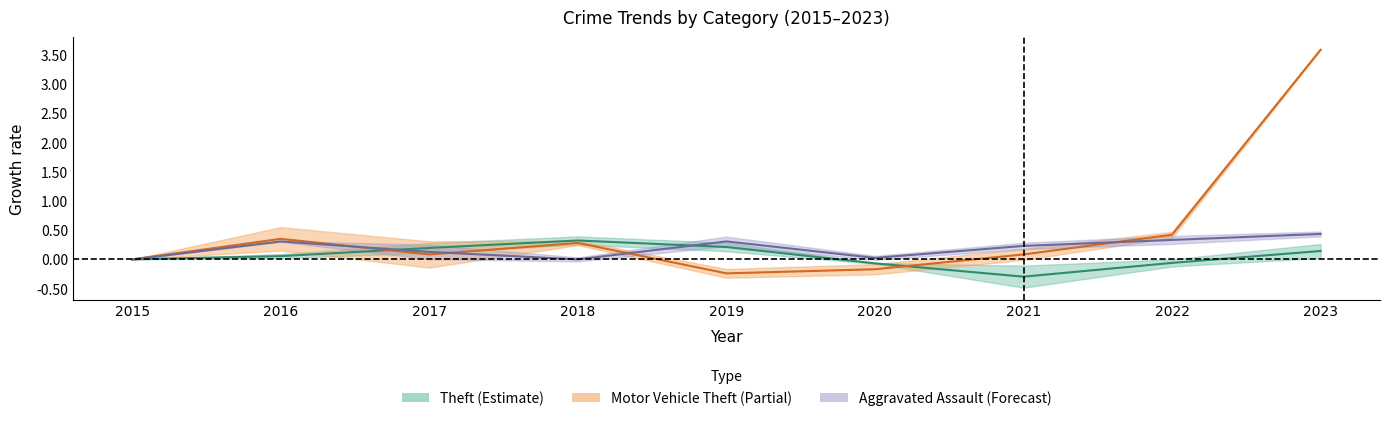

Which series has the largest total across all categories?

Motor Vehicle Theft